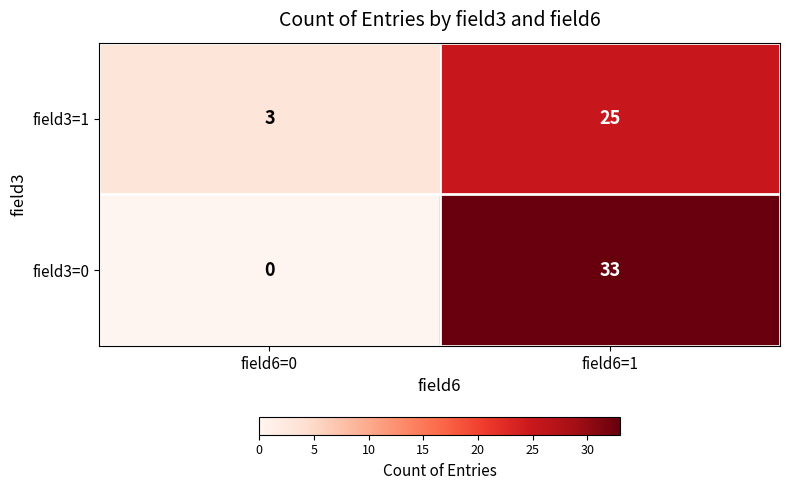

Is it true that field3=1 equals 25 at field6=1?

True